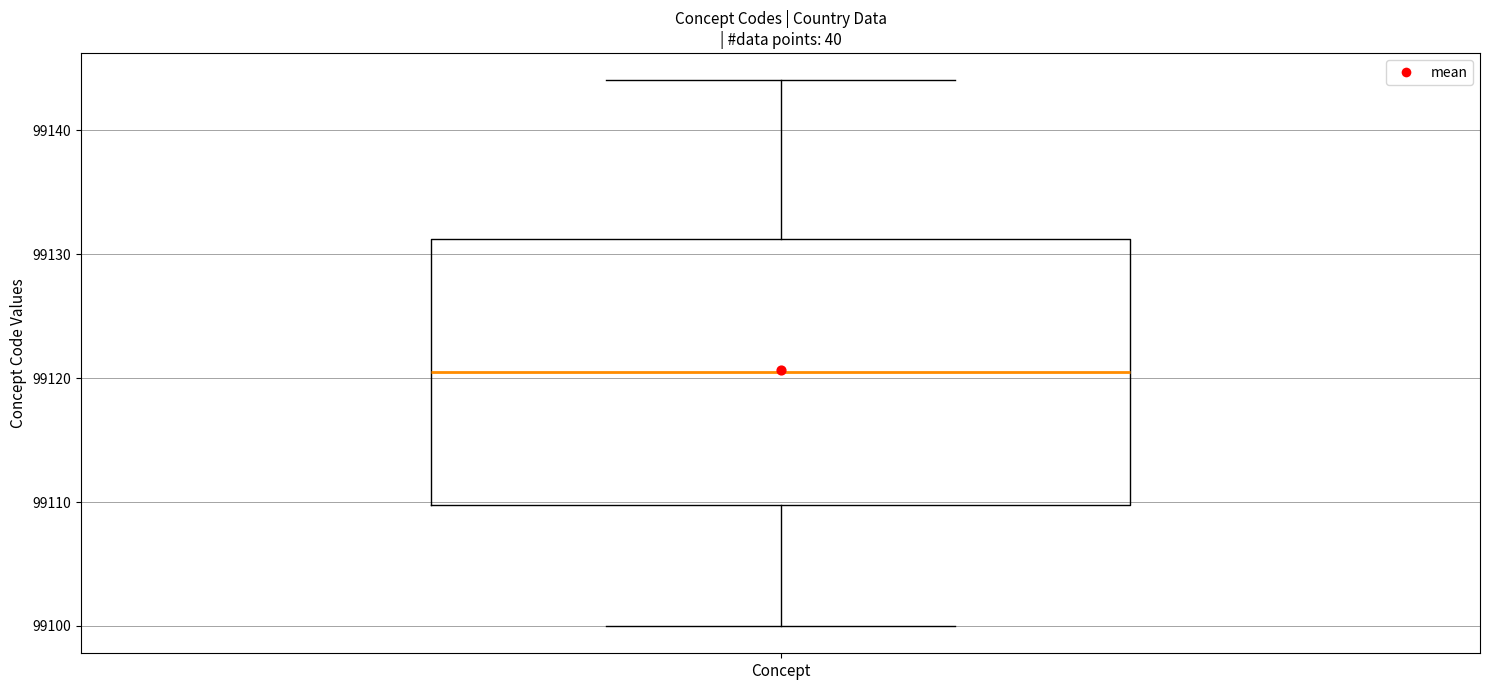

Transcribe this box plot: give where the median line is, the range the box spans, and where the two whiskers end, as read against the y-axis. The values are not printed on the chart, so give them approximately, as read against the axis.

median 99121, box 99110 to 99131, whiskers 99100 to 99144